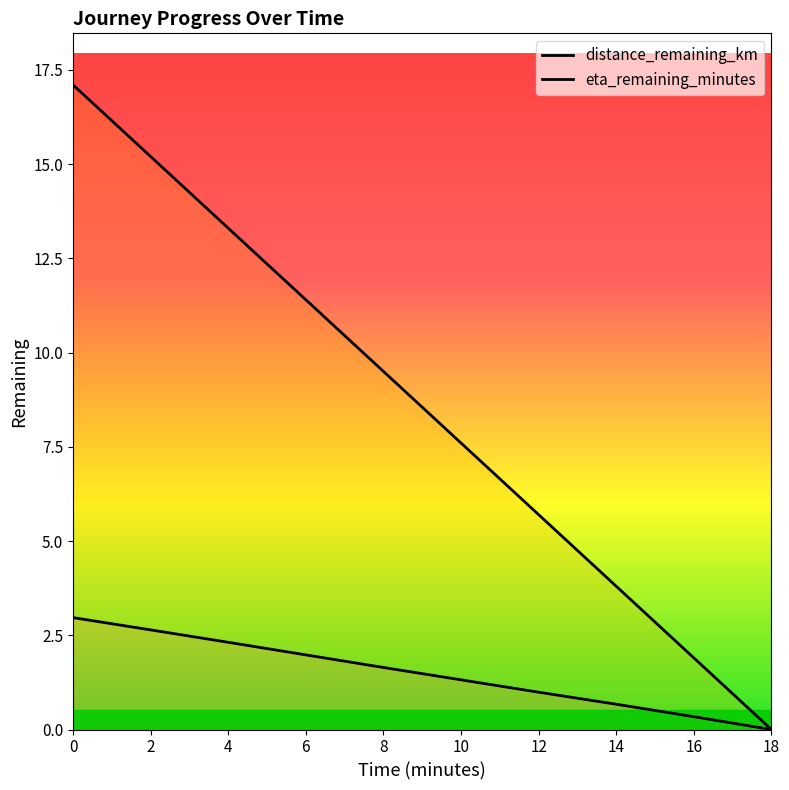

Reading right to left, list all the values displayed in this chart.

distance_remaining_km: 18=0.0	16=0.3	14=0.7	12=1.0	10=1.3	8=1.6	6=2.0	4=2.3	2=2.6	0=3.0
eta_remaining_minutes: 18=0.0	16=1.9	14=3.8	12=5.7	10=7.6	8=9.5	6=11.4	4=13.3	2=15.2	0=17.1